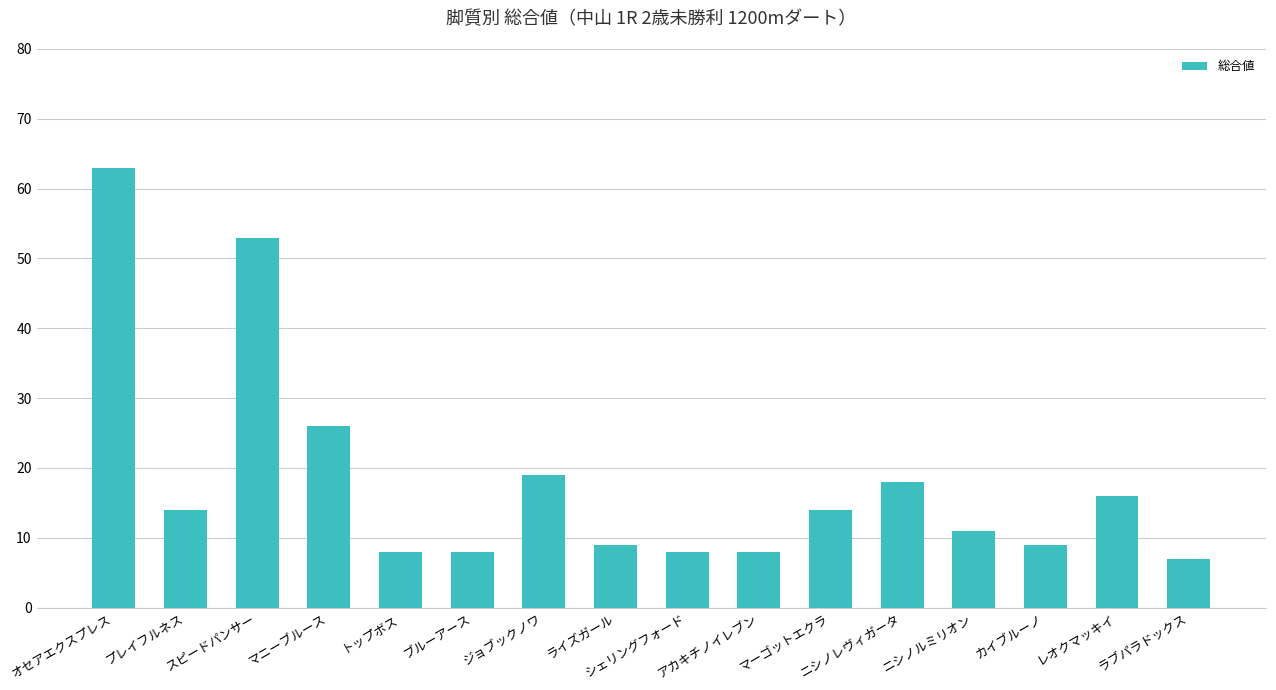

What is the label of the 15th bar from the right?

プレイフルネス